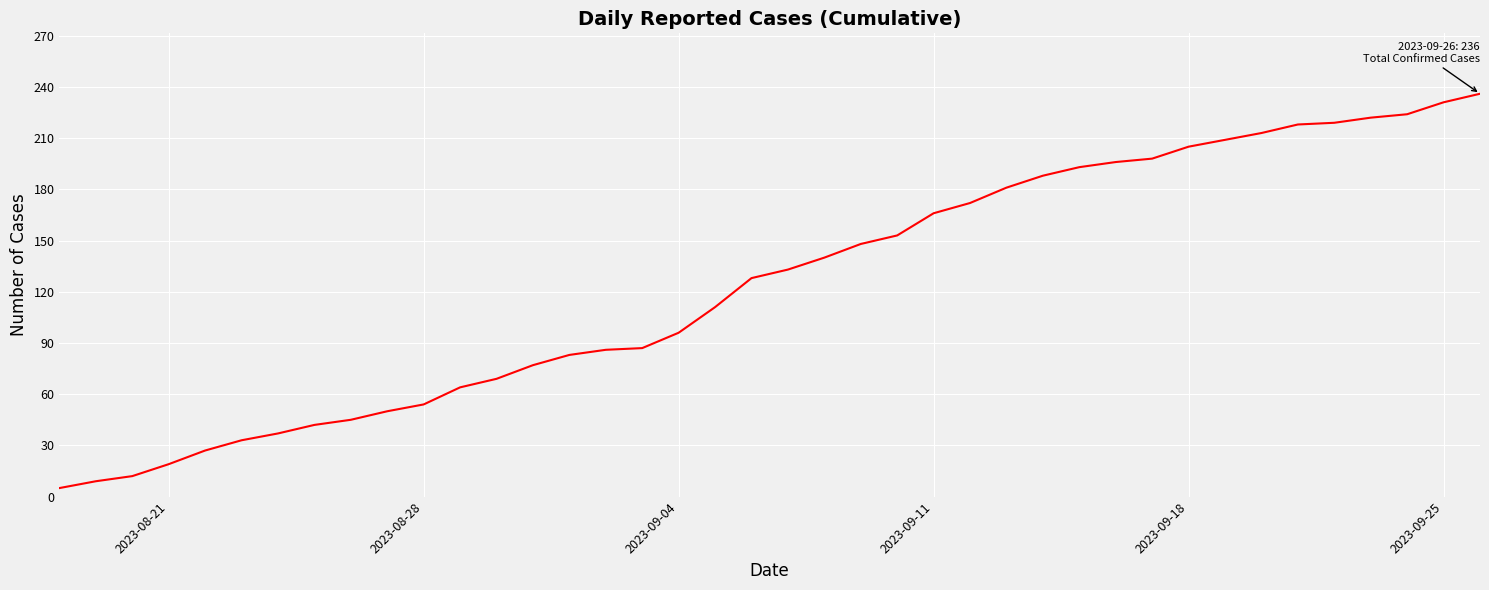

What is the maximum value shown in the chart?

236